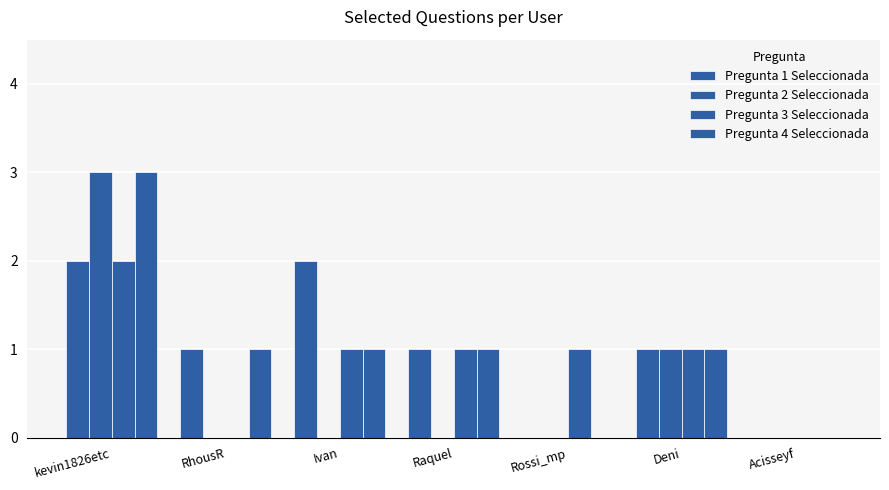

What is the difference between the maximum and minimum values in the Pregunta 4 Seleccionada series?

3